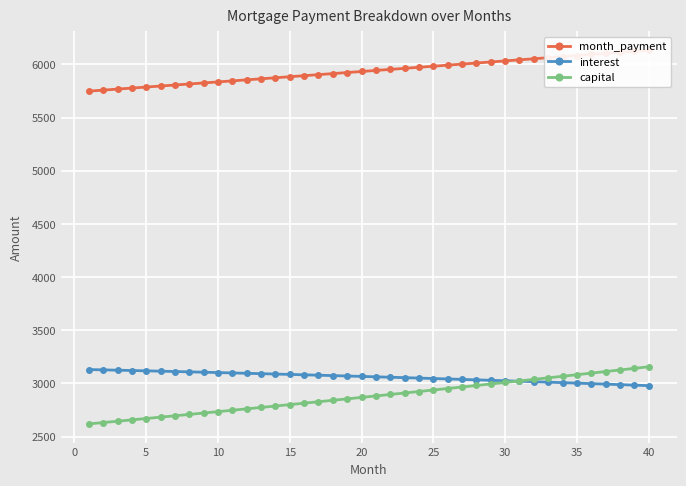

How many categories are shown in the chart?

40